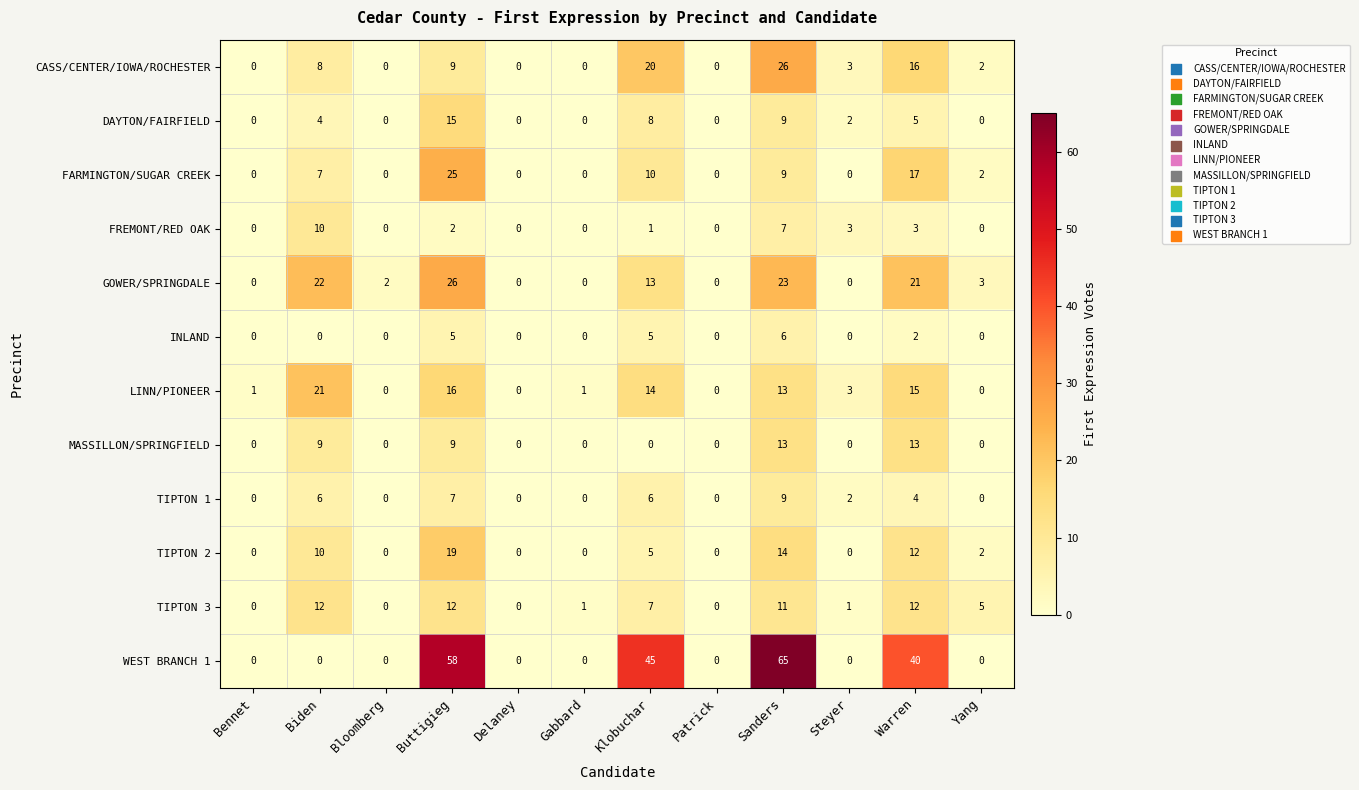

The value of WEST BRANCH 1 at Gabbard is 37. True or false?

False